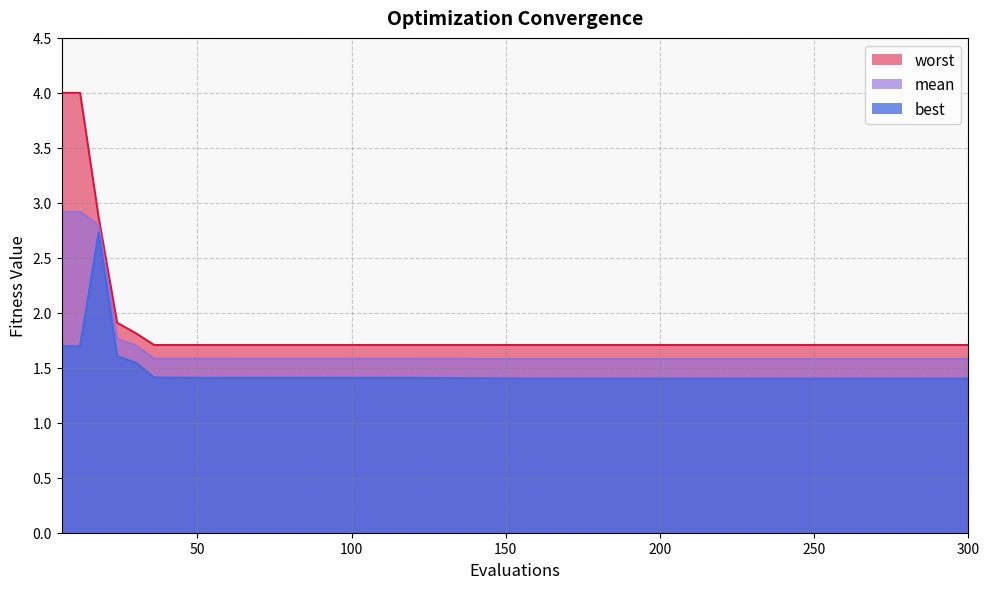

What is the minimum value for best?

1.4